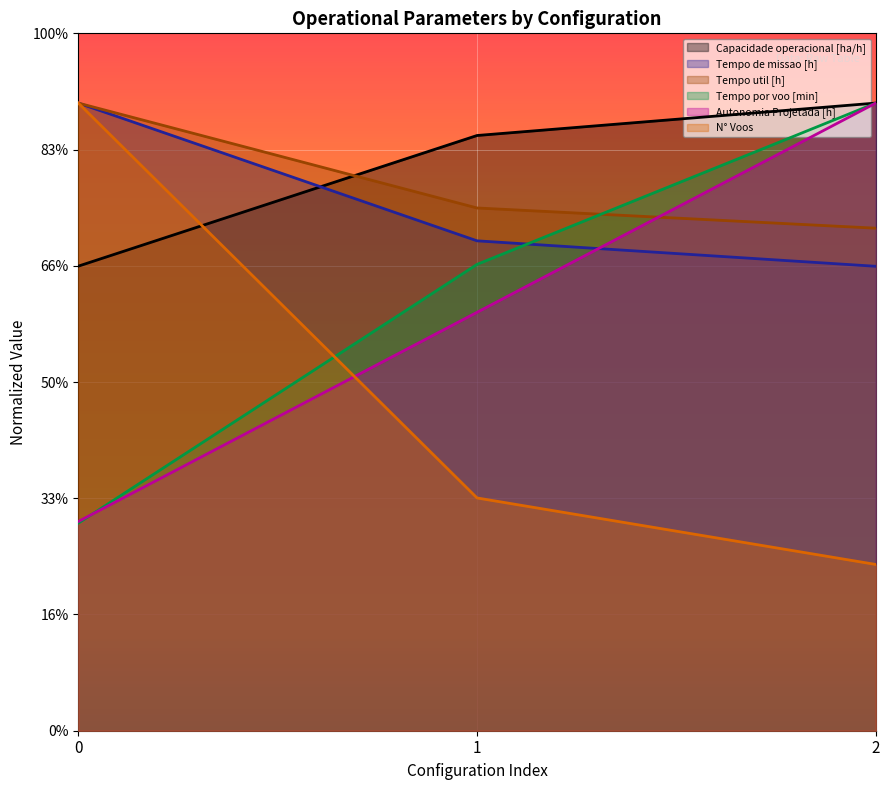

Does the chart display data point markers on the line(s)?

No